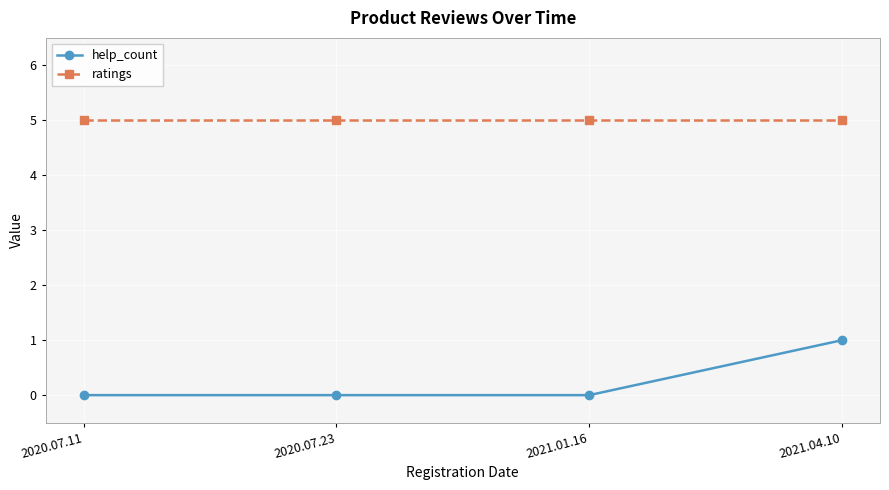

True or false: ratings and help_count intersect in this chart.

False